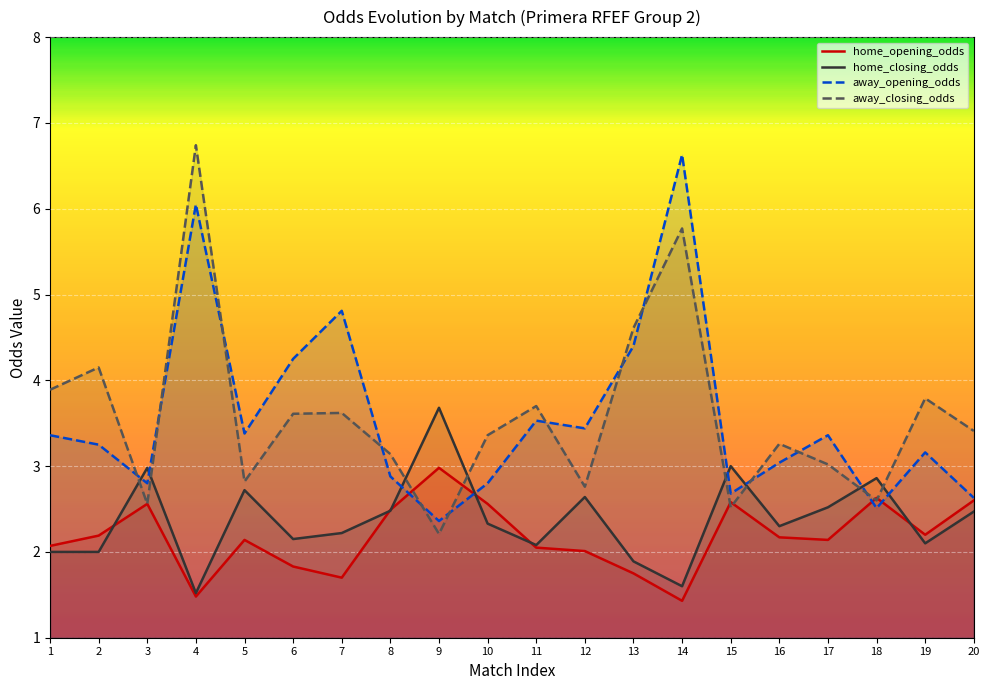

What is the value of the away_closing_odds point at the 20th from the left?

3.4